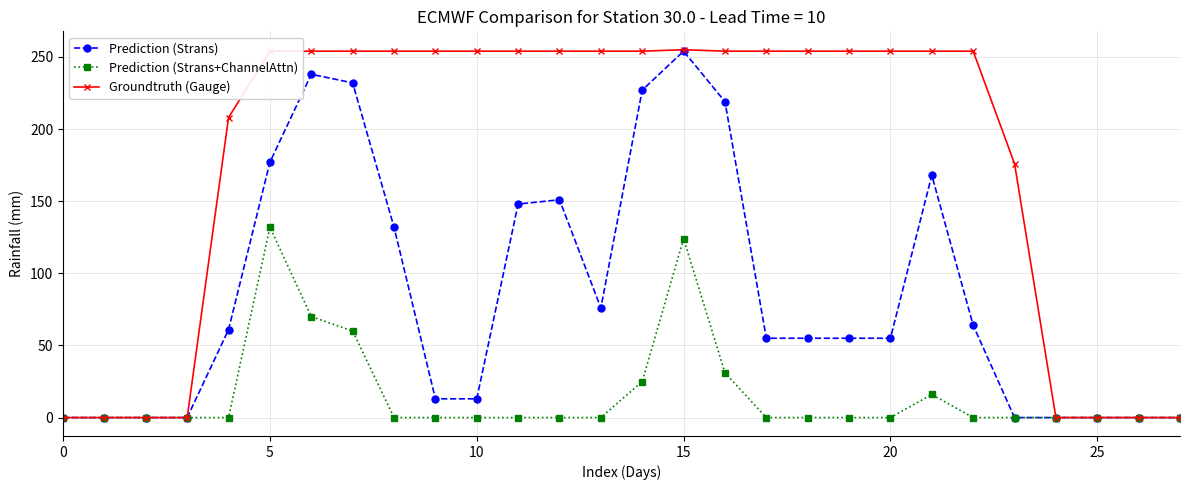

What are all the series names shown in the legend?

Prediction (Strans), Prediction (Strans+ChannelAttn), Groundtruth (Gauge)